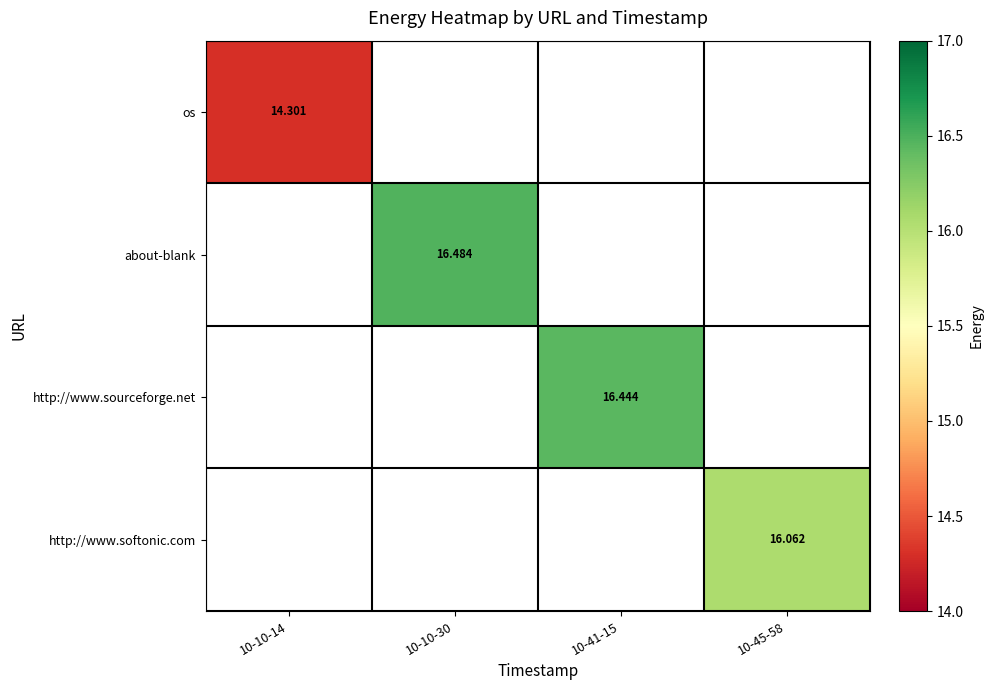

Between 10-10-14 and 10-41-15, which is larger?

10-41-15